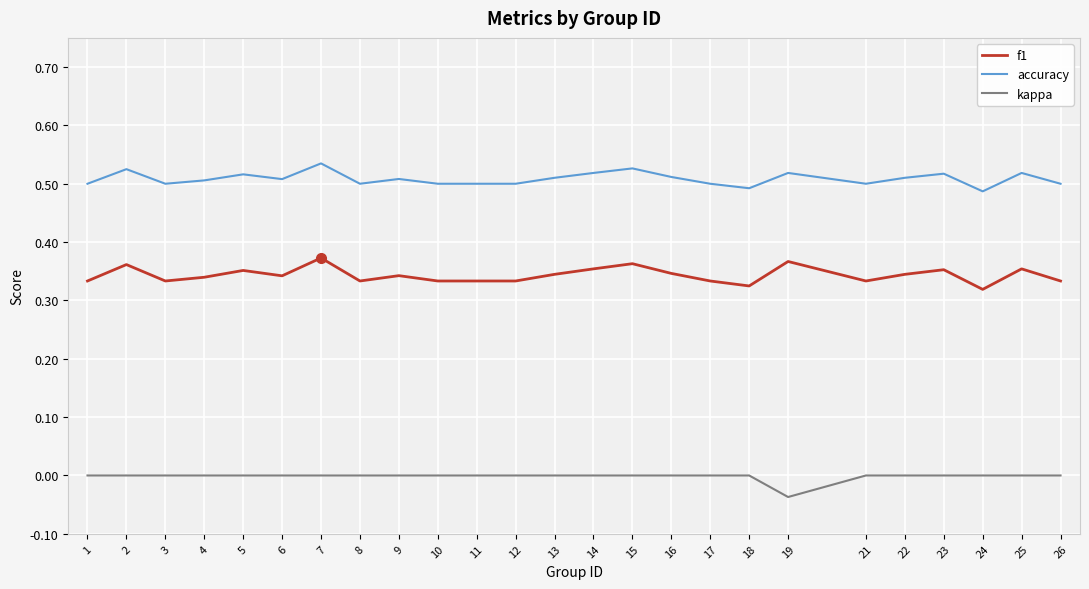

Does the chart have visible grid lines?

Yes